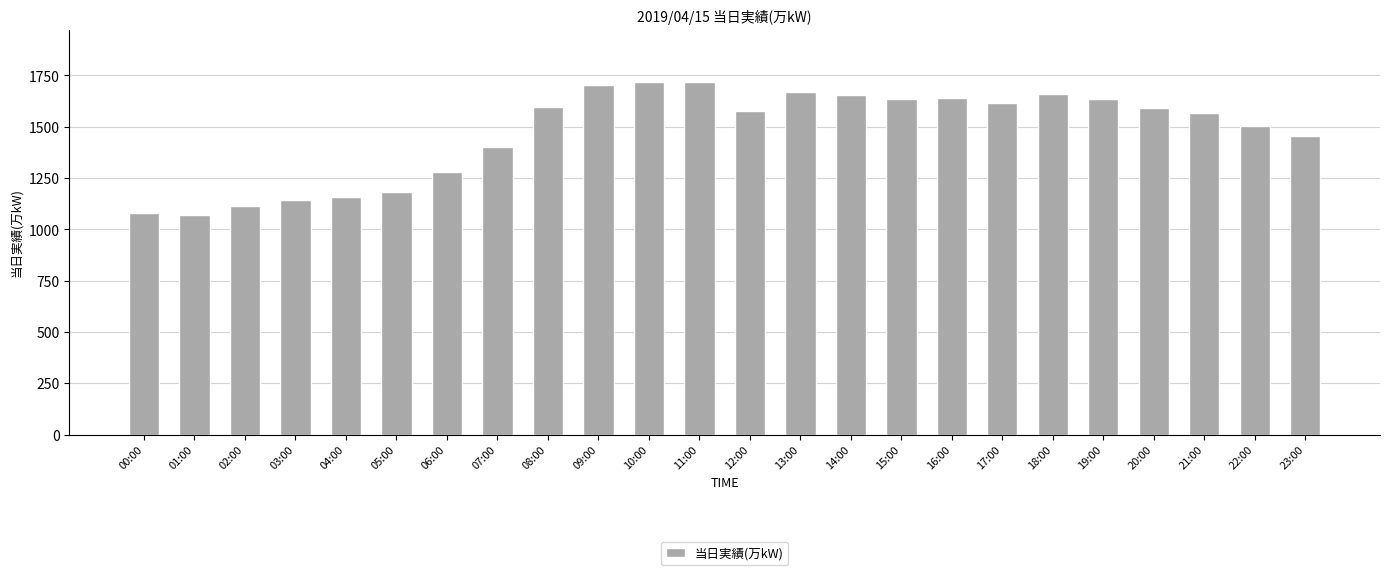

The value at 00:00 is 637. True or false?

False